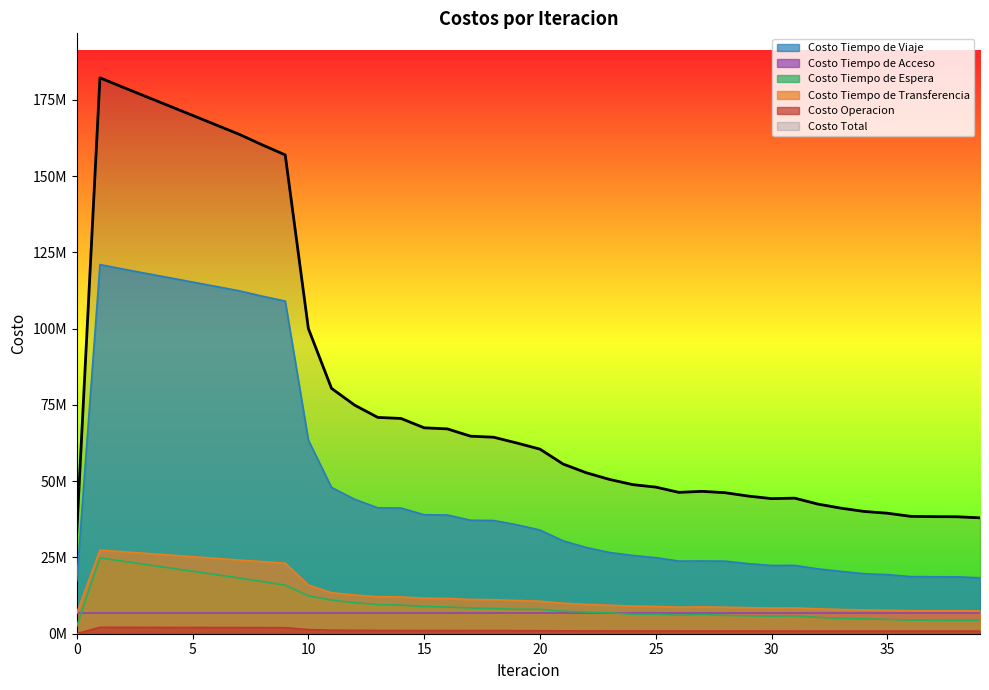

What are all the series names shown in the legend?

Costo Tiempo de Viaje, Costo Tiempo de Acceso, Costo Tiempo de Espera, Costo Tiempo de Transferencia, Costo Operacion, Costo Total